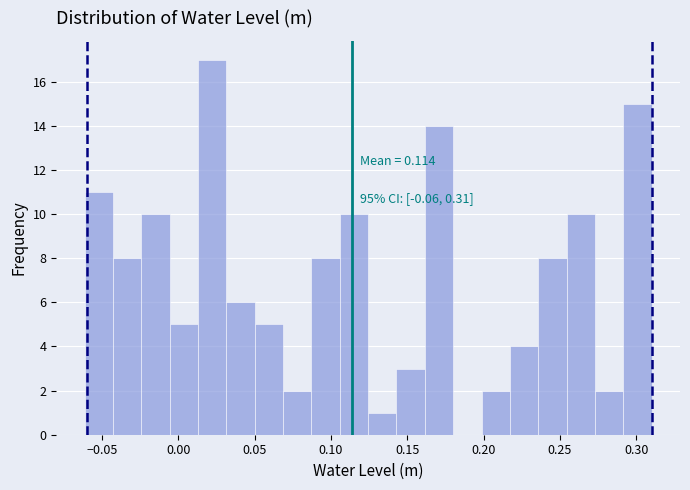

Around what value on the x-axis is the tallest bar? Give the approximate position of its centre, as read against the axis.

0.020